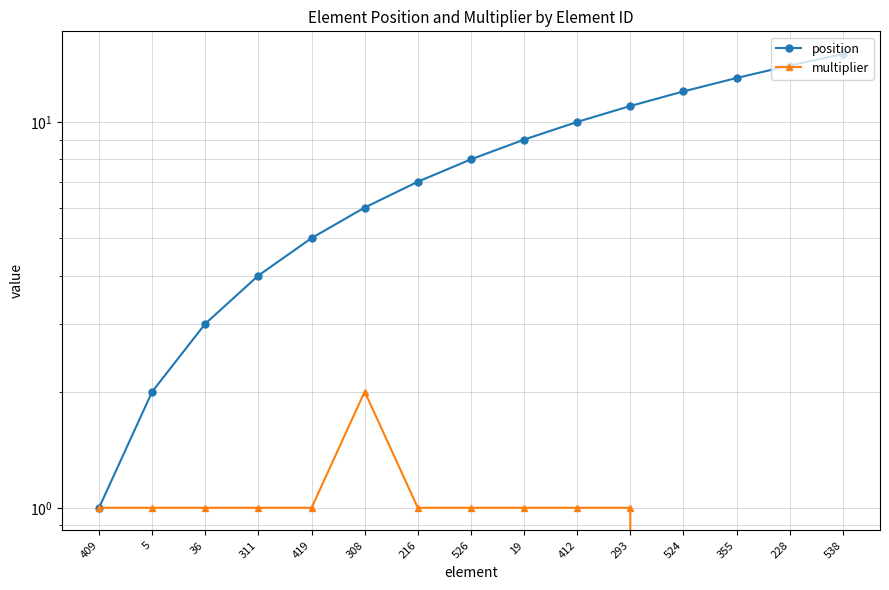

Rank the series by their maximum value, from highest to lowest.

position, multiplier